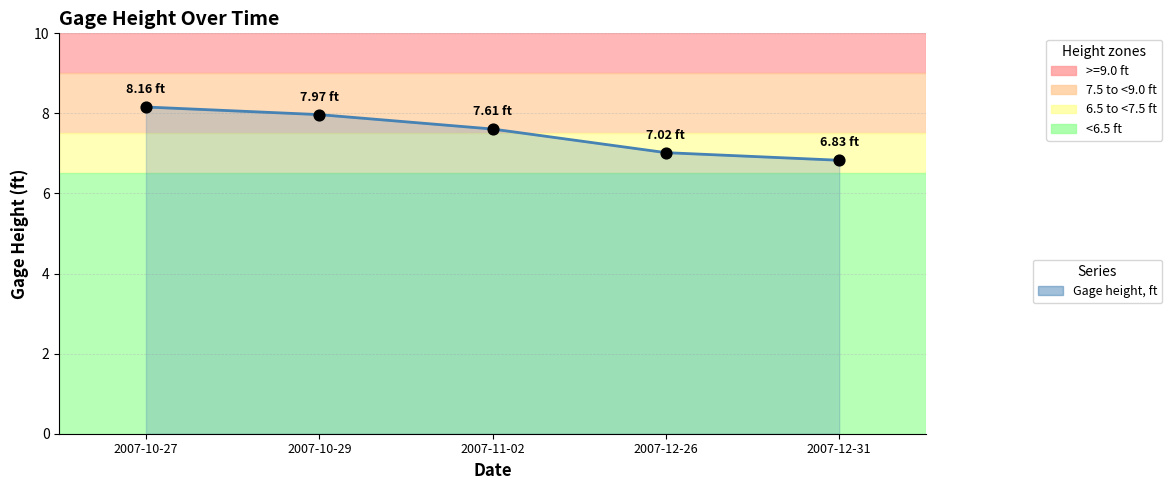

Approximately how many times larger is the value at 2007-10-29 compared to 2007-10-27?

1.0